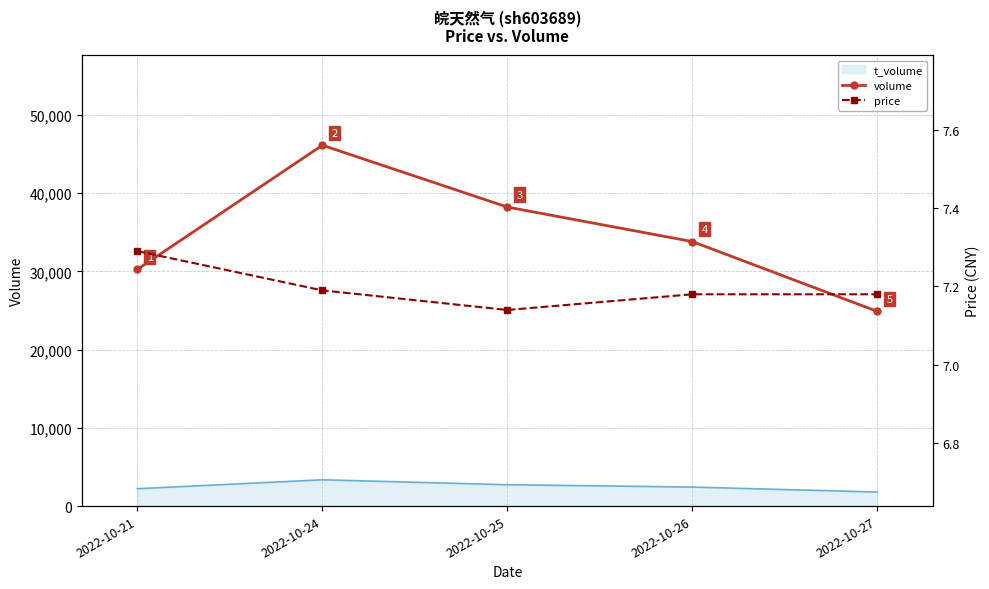

True or false: volume has a value of 9080.8 at 2022-10-27.

False